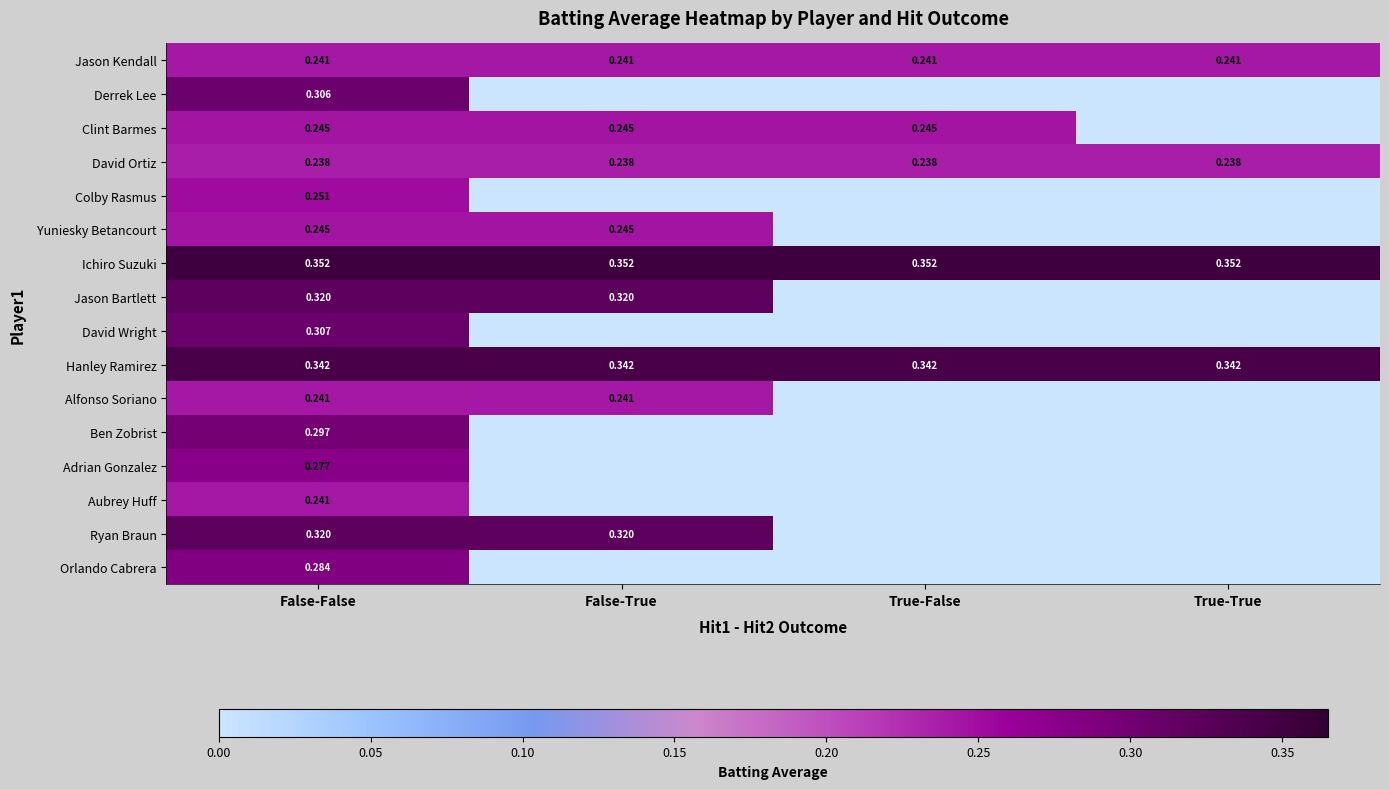

Which has a higher value, True-False or False-True?

True-False